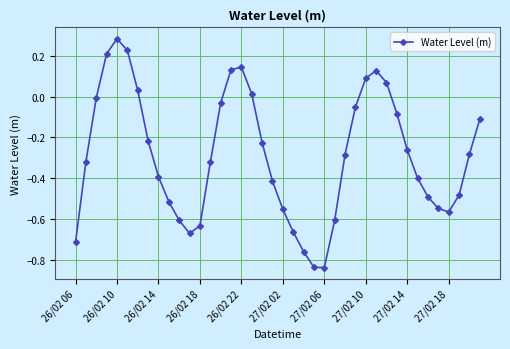

True or false: there are more than 2 points higher than both neighbors.

True